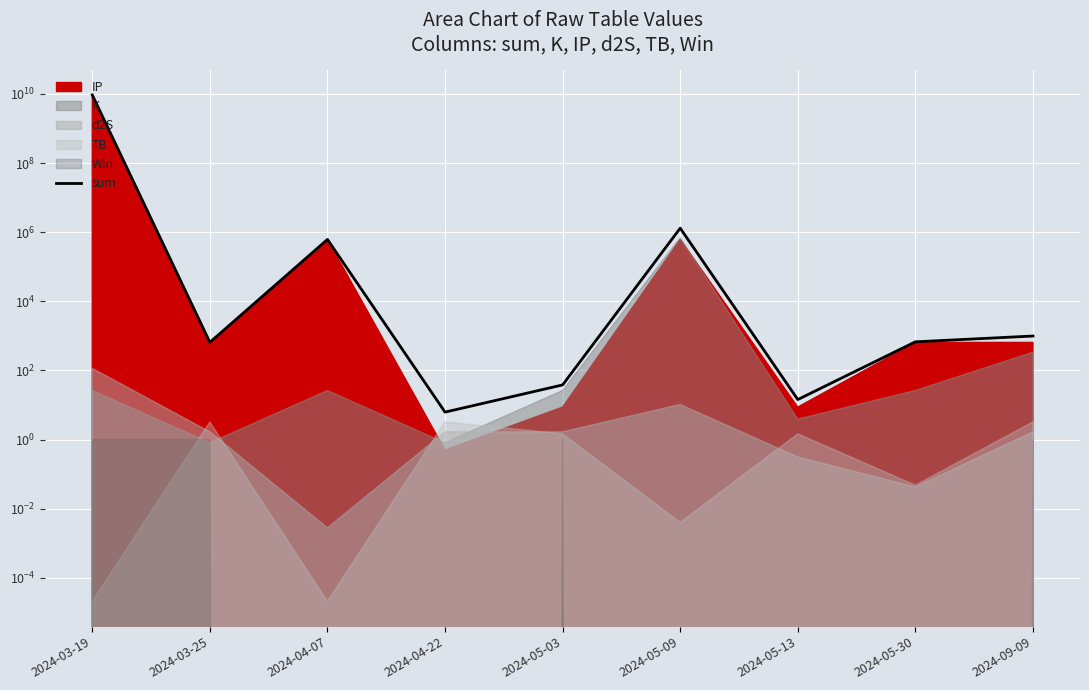

What is the average value?

1039546069.7